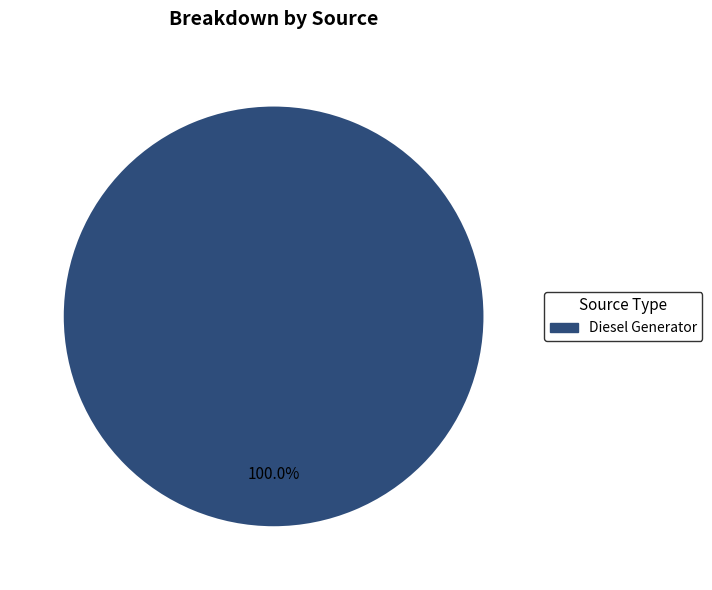

Rank the categories by value from lowest to highest.

Diesel Generator